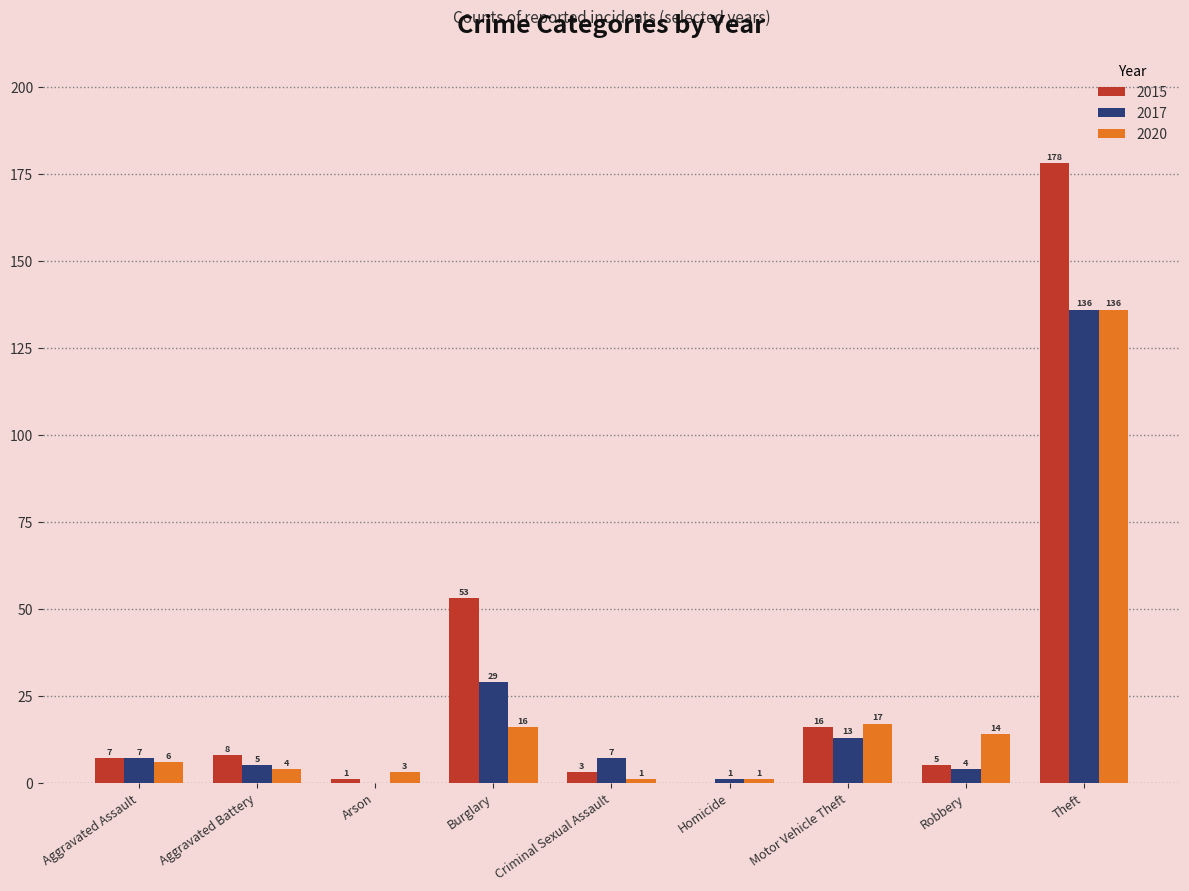

What is the sum of all 2017 values?

202